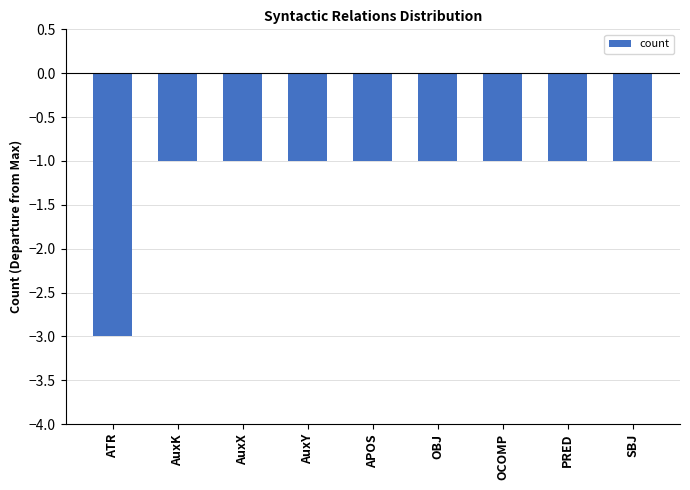

Between APOS and ATR, which is larger?

APOS